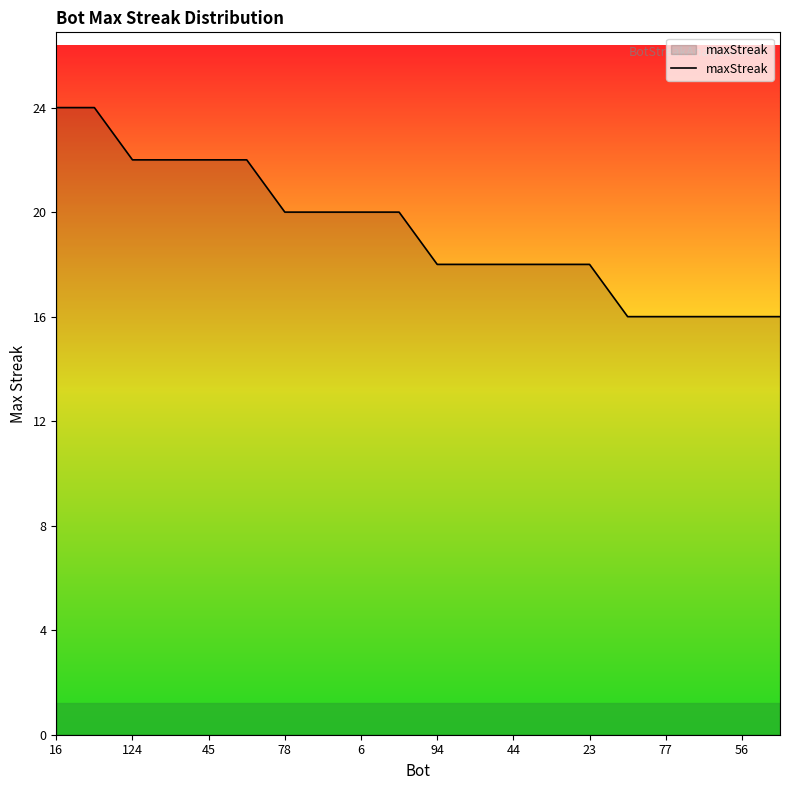

What is the difference between the maximum and minimum values?

8